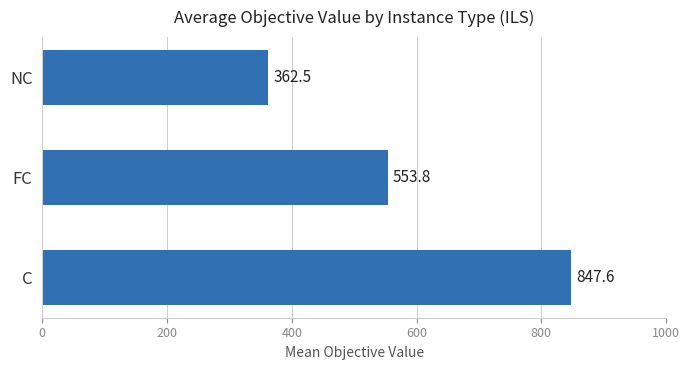

What is the greatest value displayed?

847.6